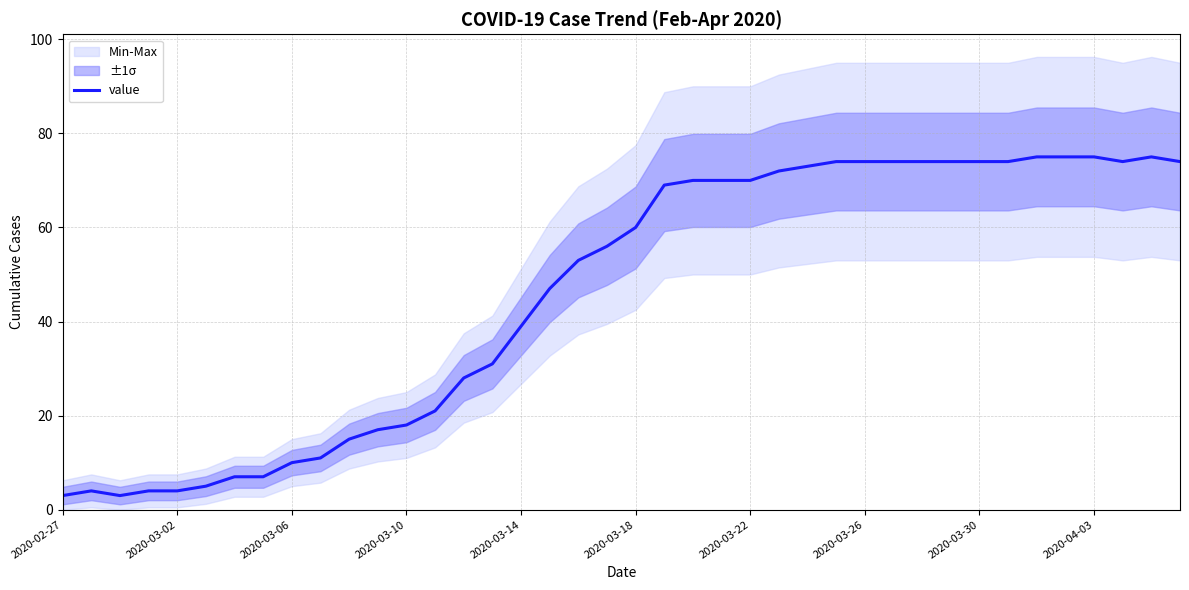

What is the difference between the maximum and minimum values?

72